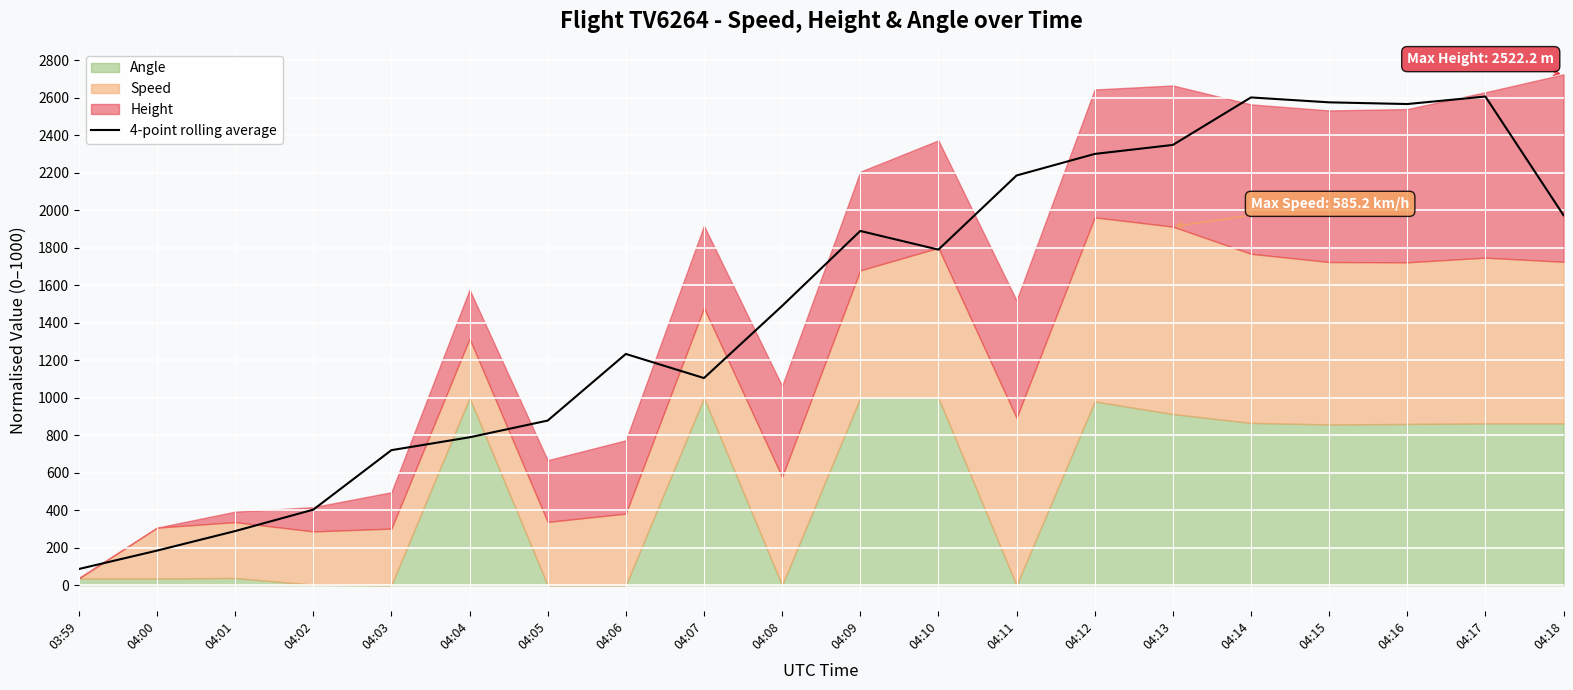

How many lines are shown in the chart?

1